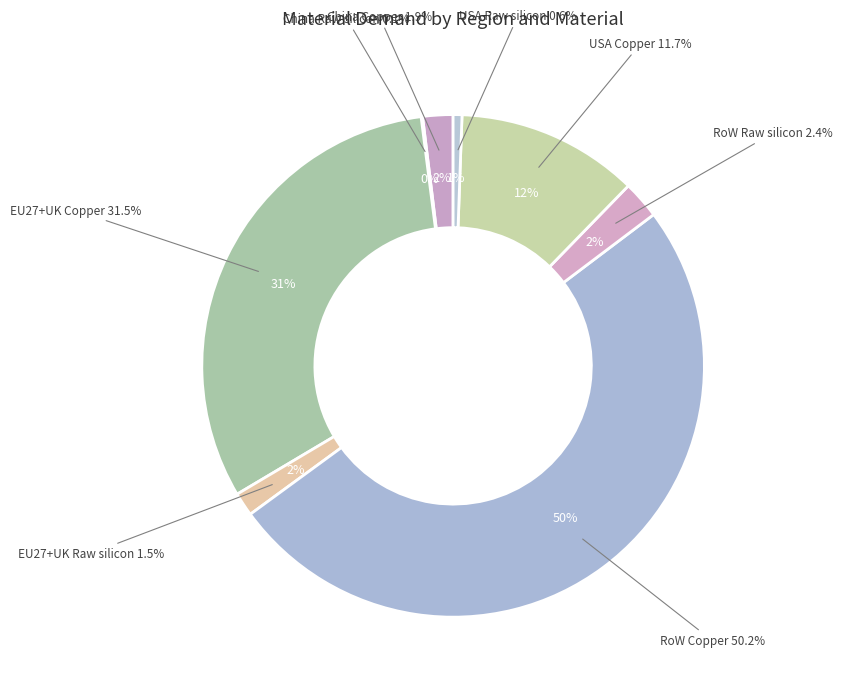

What is the smallest slice in the pie chart?

China Raw silicon